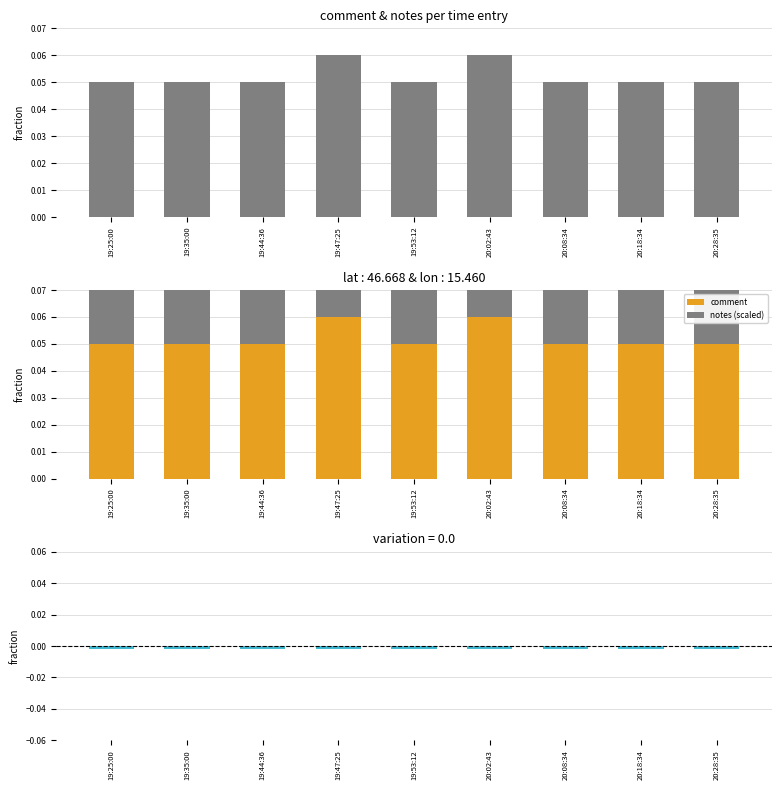

Between 20:08:34 and 20:02:43, which is larger?

20:02:43